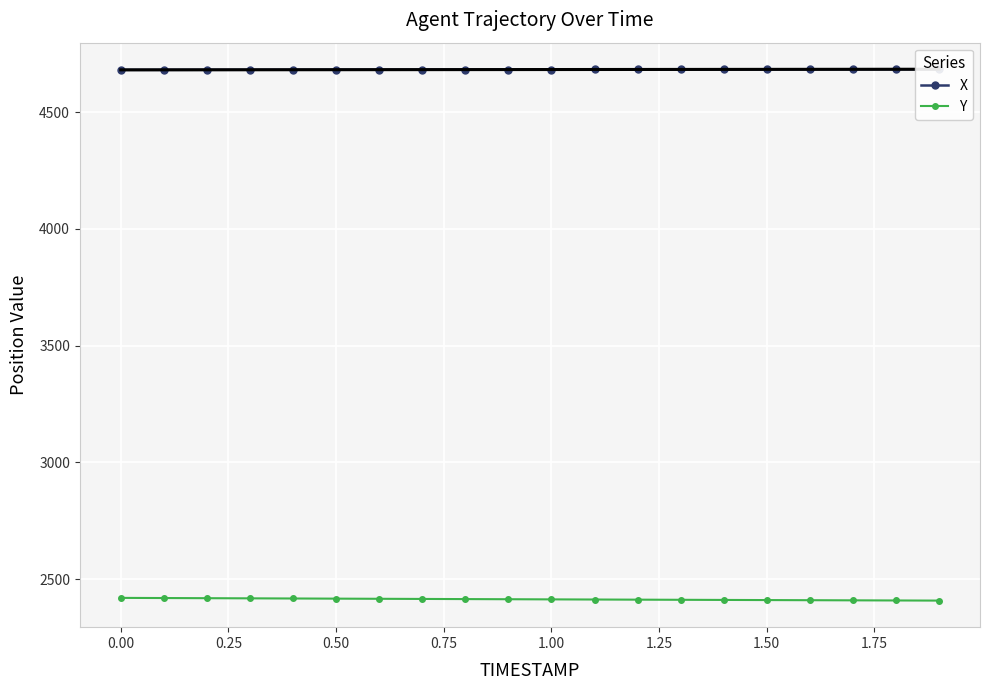

How many categories are shown in the chart?

20